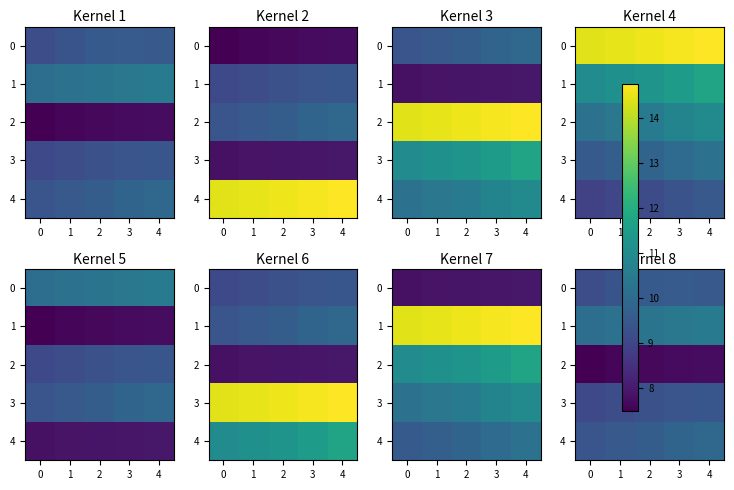

Which category has the highest value in the 2 series?

4